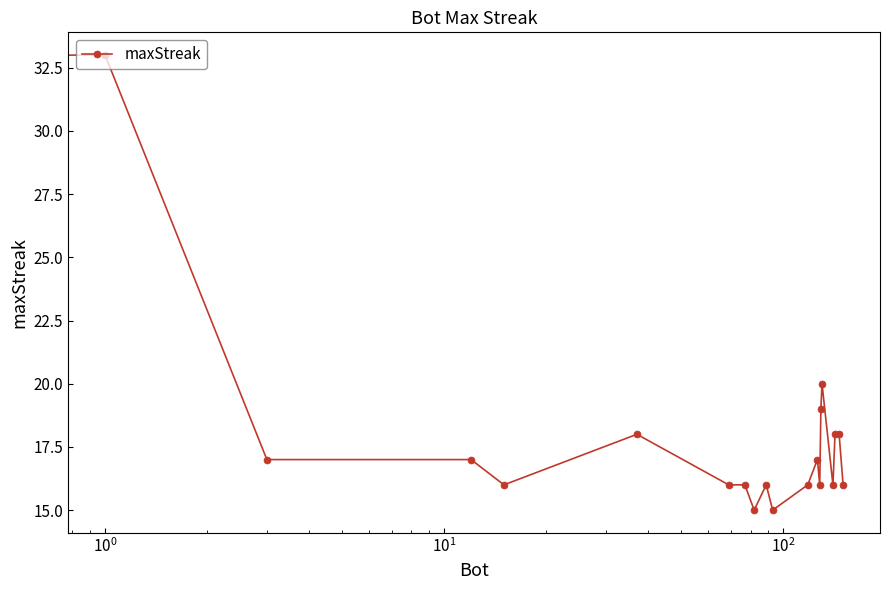

What is the difference between the maximum and minimum values?

18